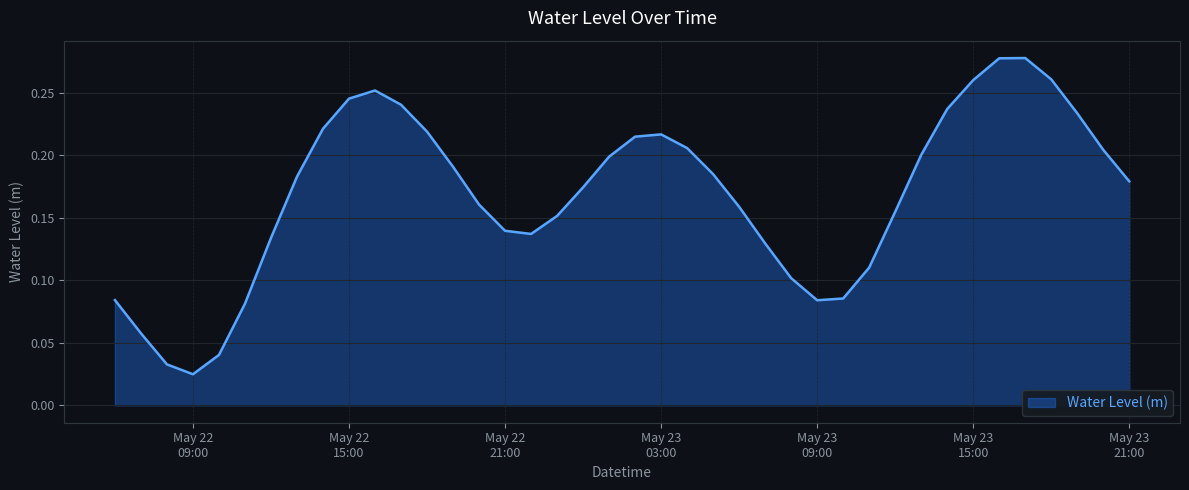

How many lines are shown in the chart?

1